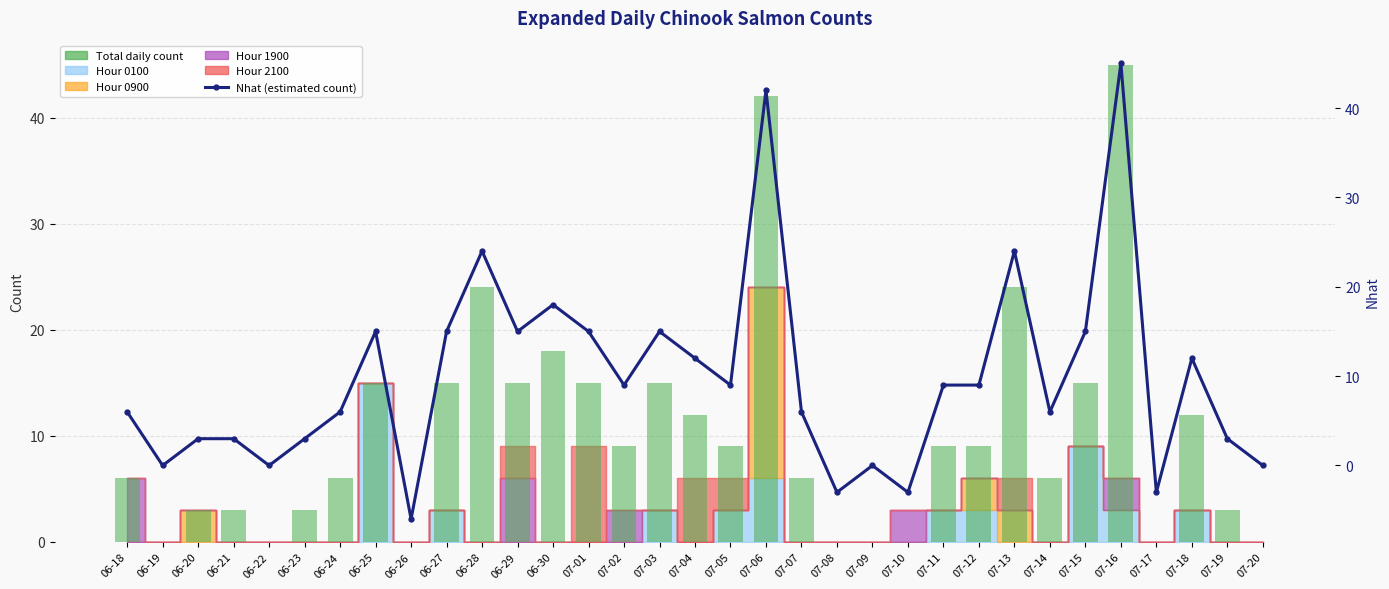

The value of Casos nuevos diarios (Total) at 07-07 is 6. True or false?

True